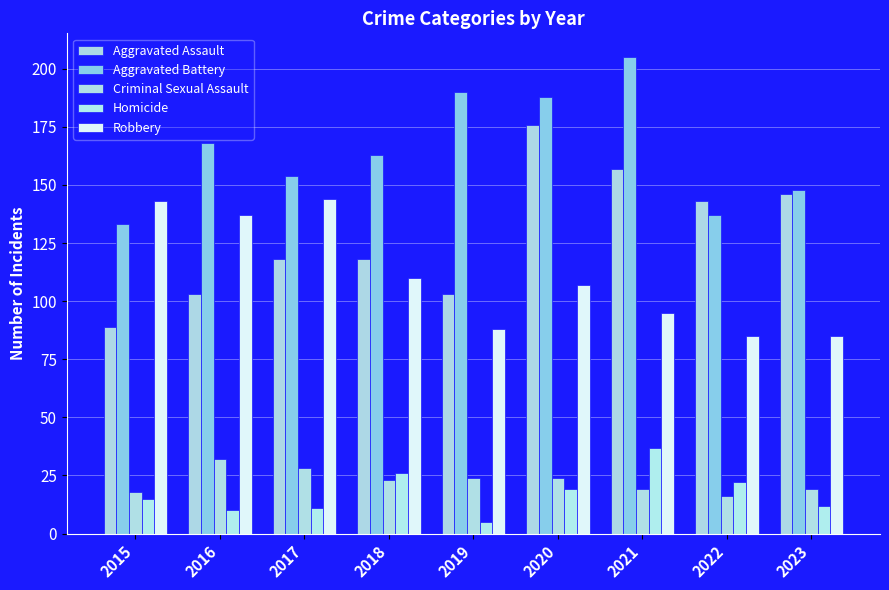

At which category does the chart reach its minimum across all series?

2019